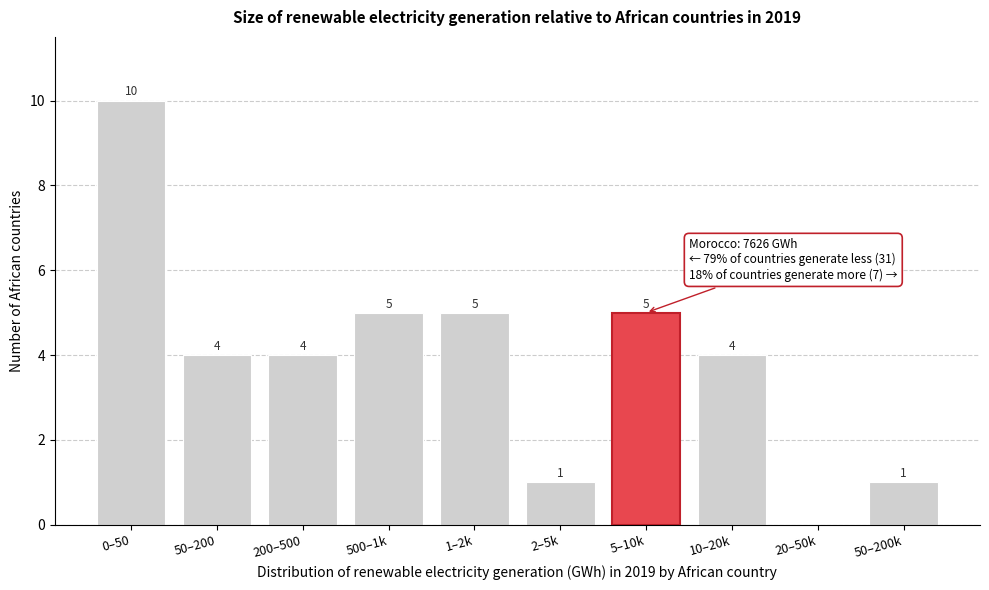

Reading left to right, what are all the values shown in this chart?

0–50=10	50–200=4	200–500=4	500–1k=5	1–2k=5	2–5k=1	5–10k=5	10–20k=4	20–50k=0	50–200k=1